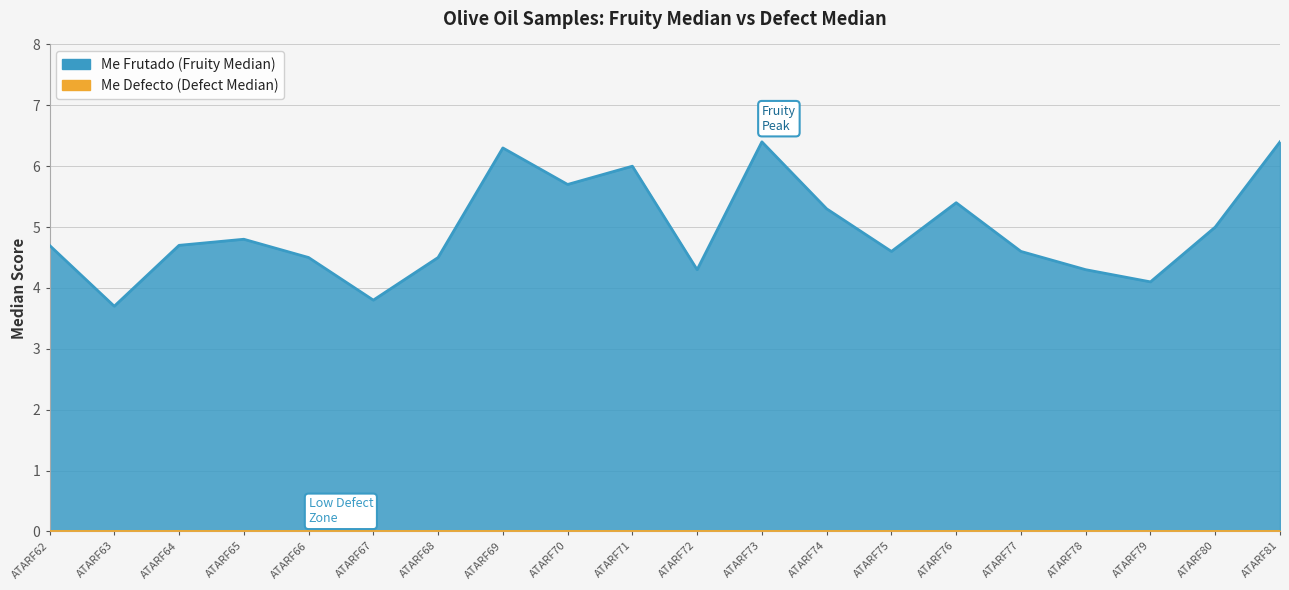

Which label corresponds to the smallest value in the chart?

ATARF63